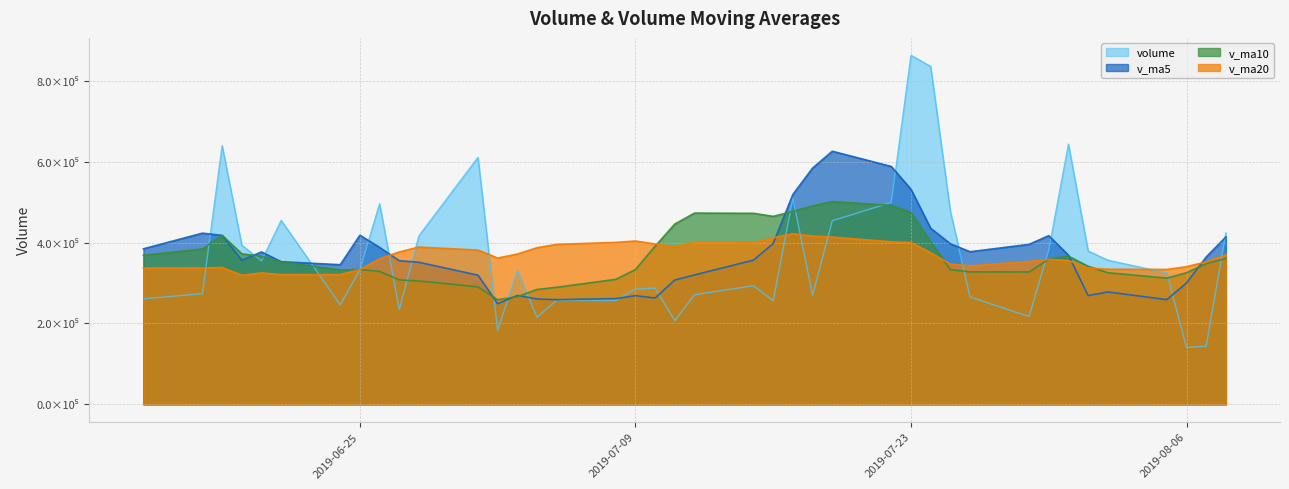

Where does the v_ma10 series first go above 352042?

2019-06-14